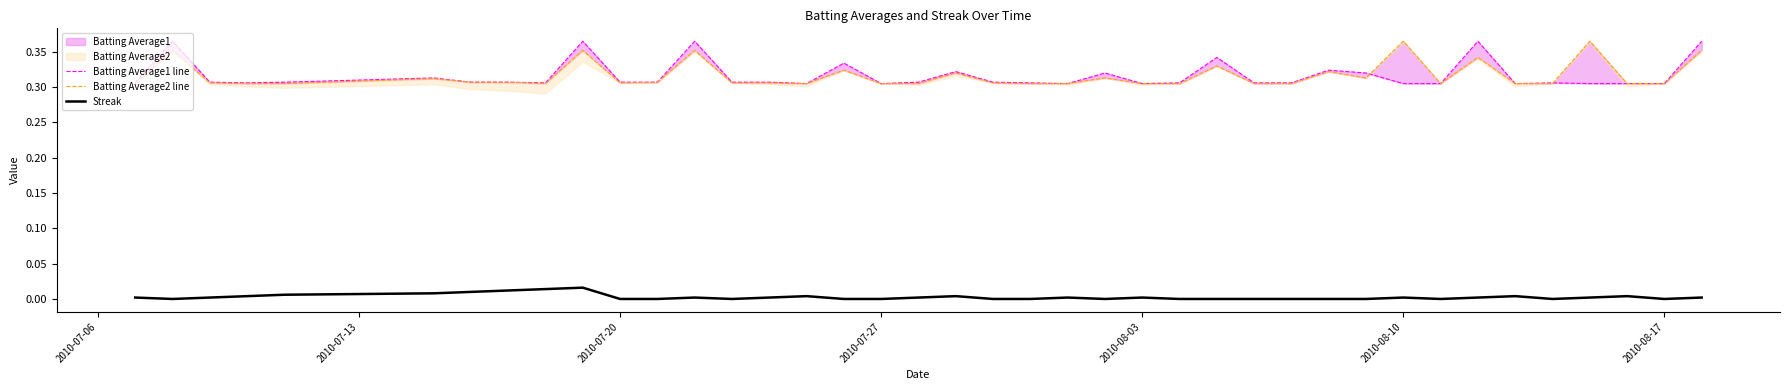

True or false: Batting Average1 line and Streak cross at least once.

False